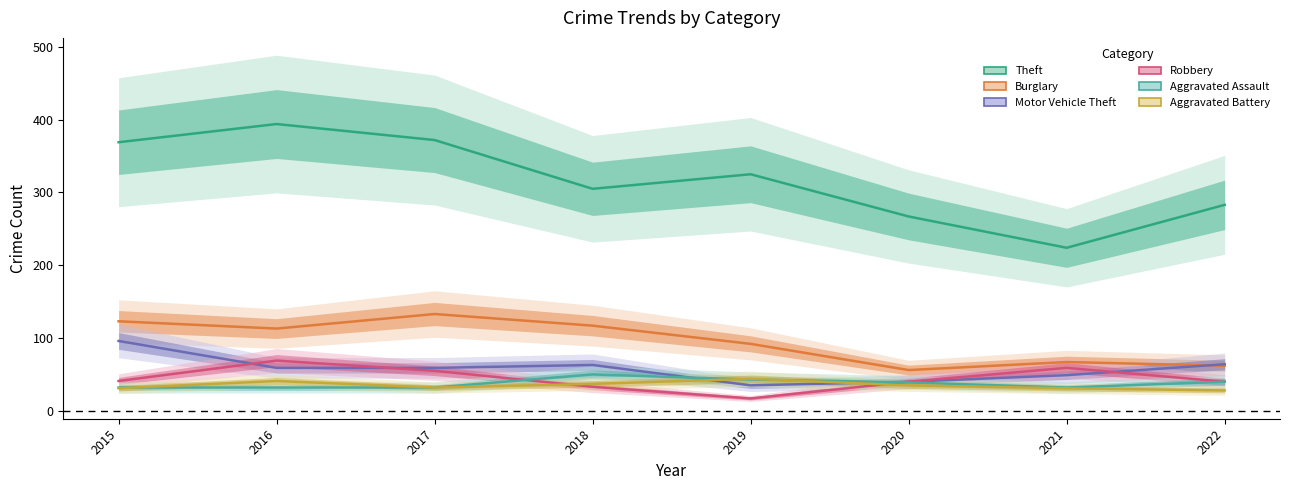

Does the chart have visible grid lines?

No